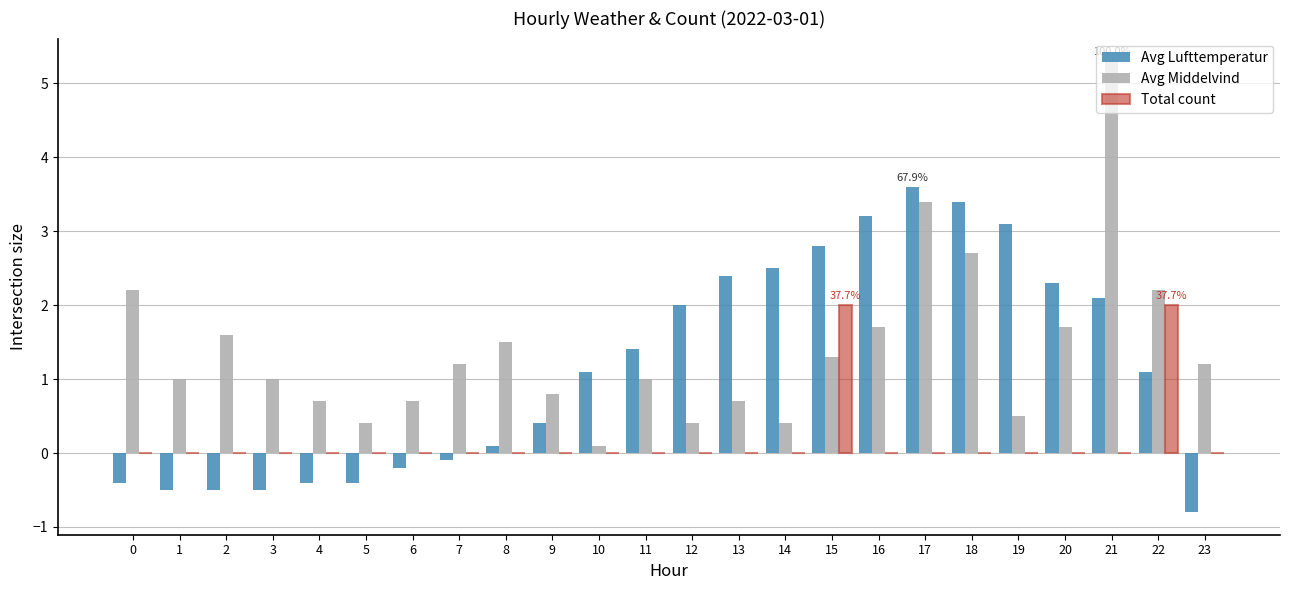

The value of Total count at 10 is 1.0. True or false?

False